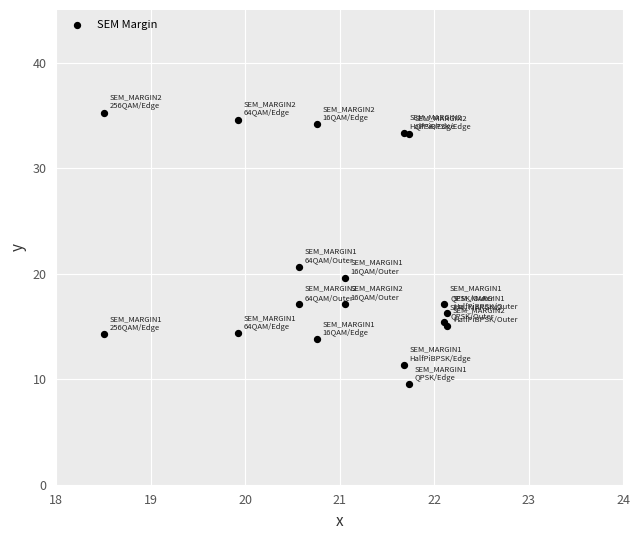

What Y value in the scatter plot is closest to 22?

20.7